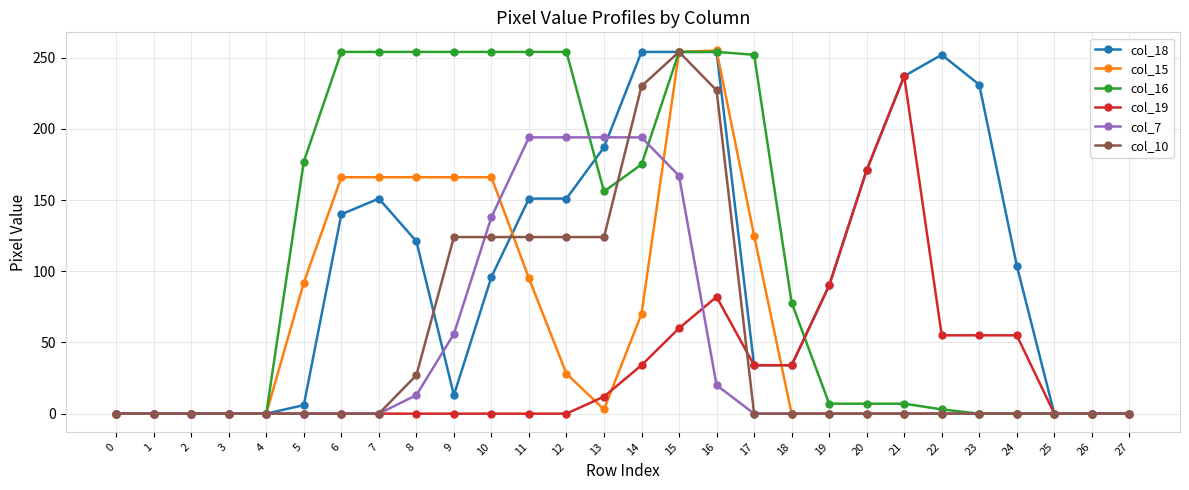

What are all the series names shown in the legend?

col_18, col_15, col_16, col_19, col_7, col_10